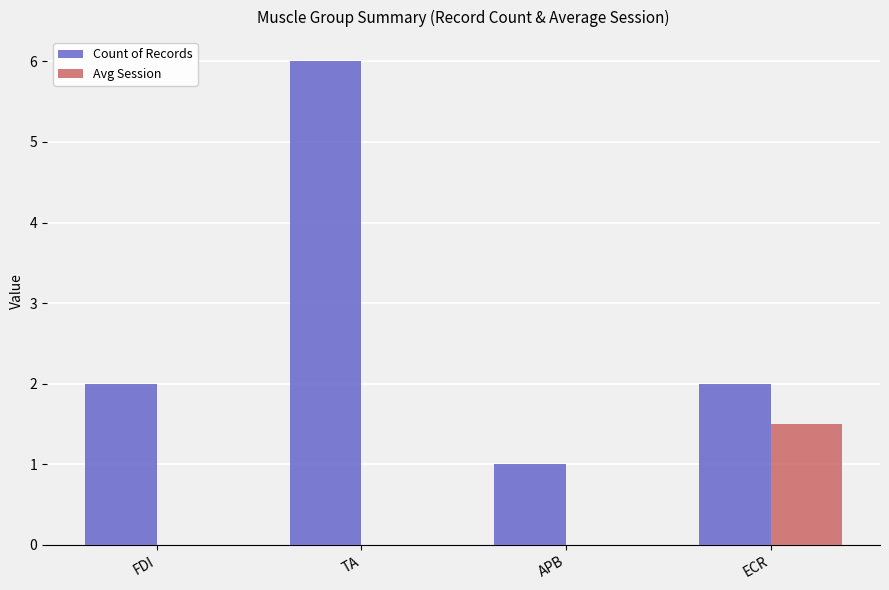

Between TA and ECR, which series saw the biggest shift?

Count of Records